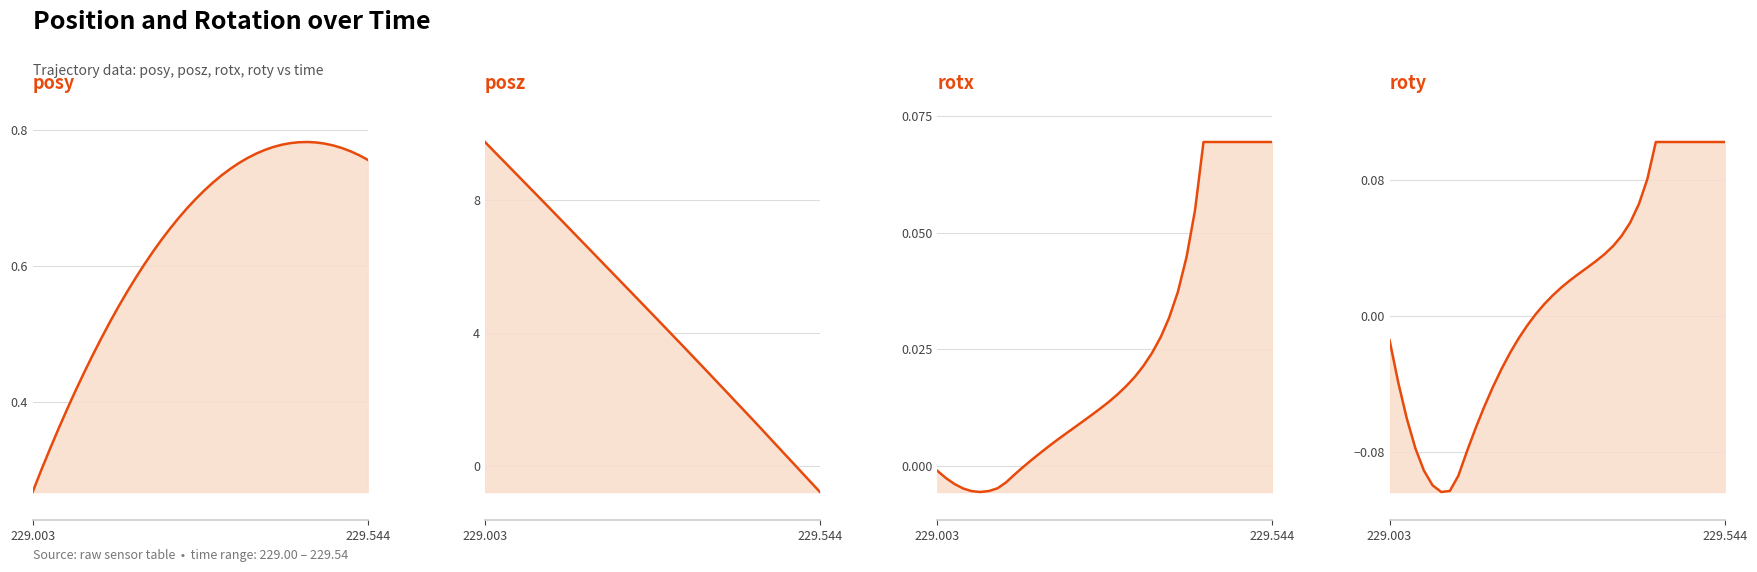

At which category is the sum across all series the highest?

229.003